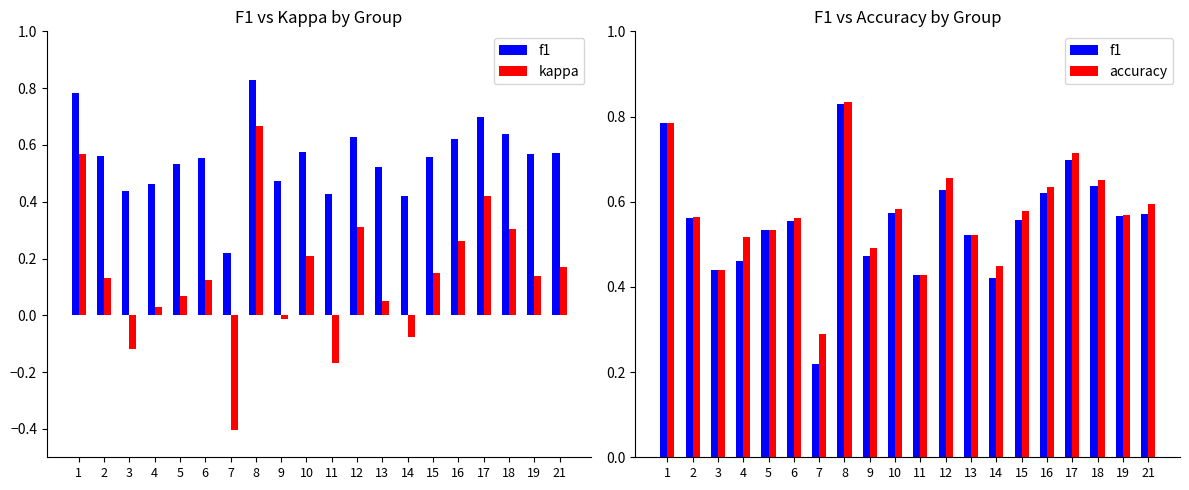

How many groups of bars are there?

20